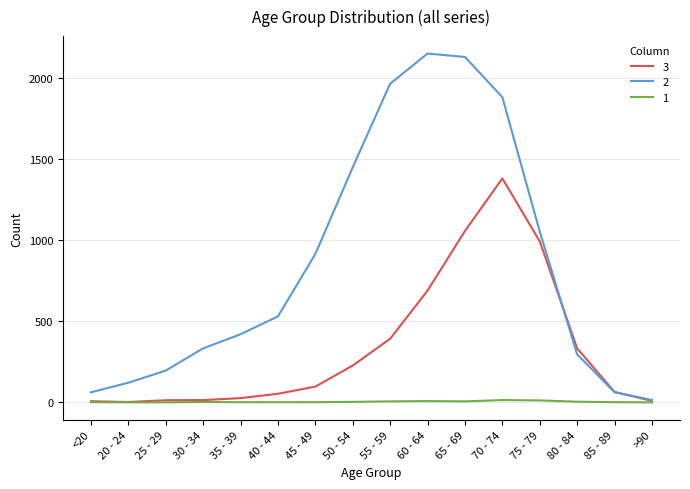

Rank the series by their maximum value, from lowest to highest.

1, 3, 2